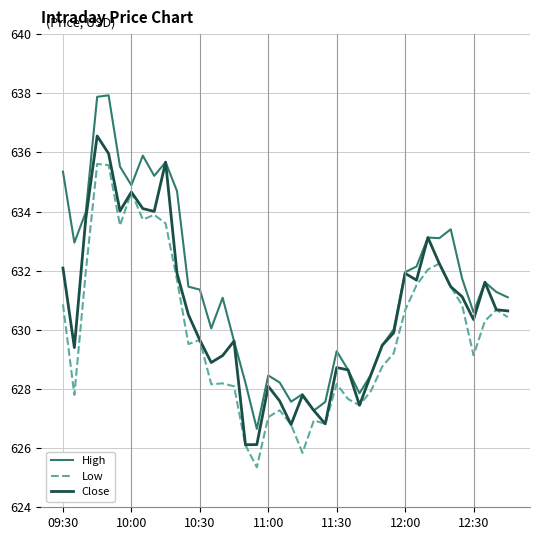

Which series has the largest total across all categories?

High